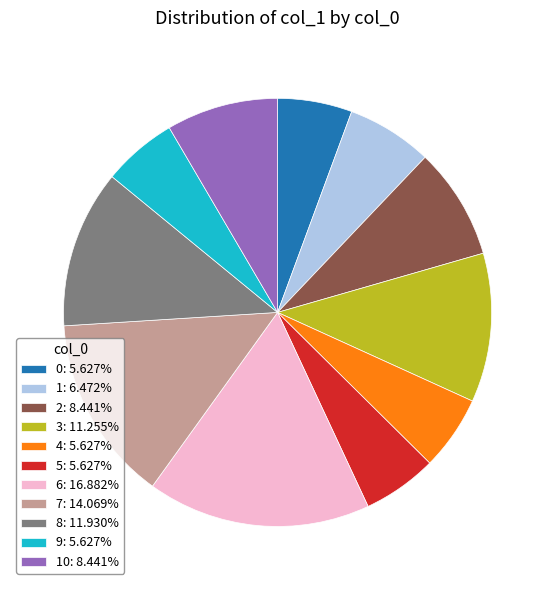

How many segments does this pie chart have?

11